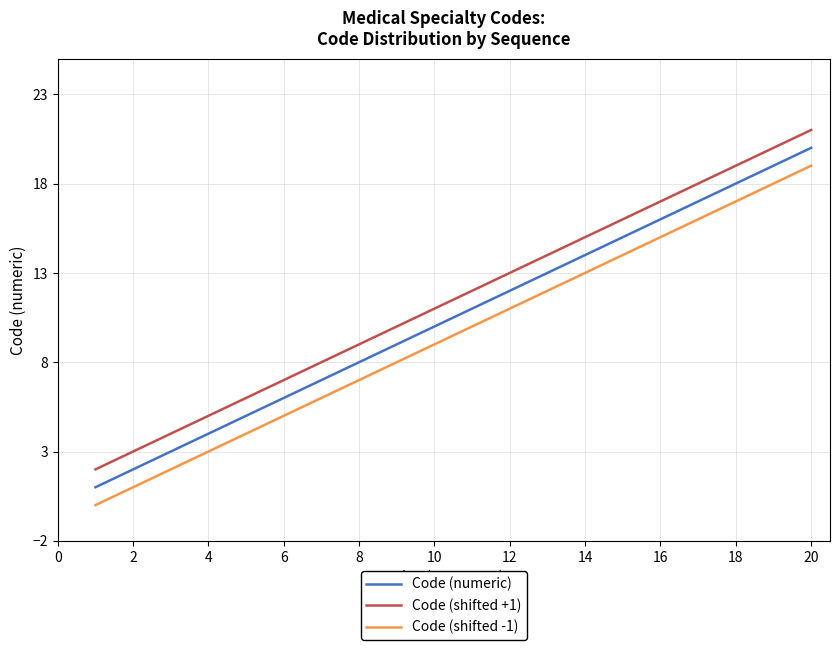

What is the difference between the maximum and minimum values in the Code (shifted -1) series?

19